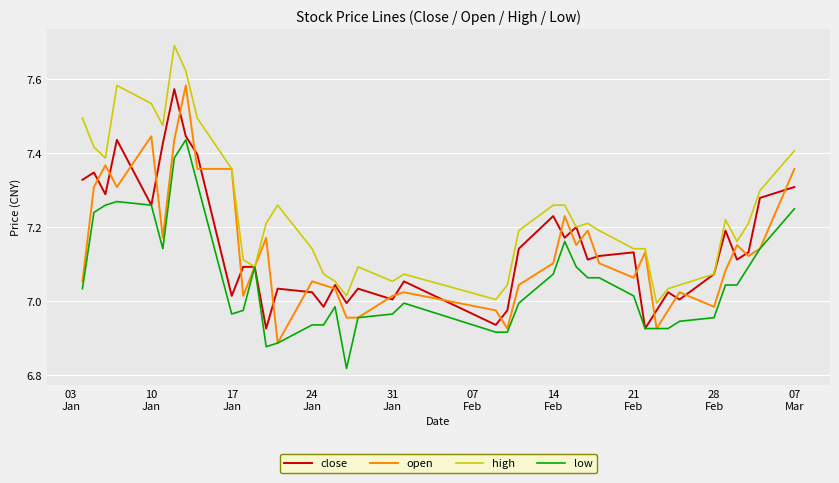

Which series has the largest total across all categories?

high